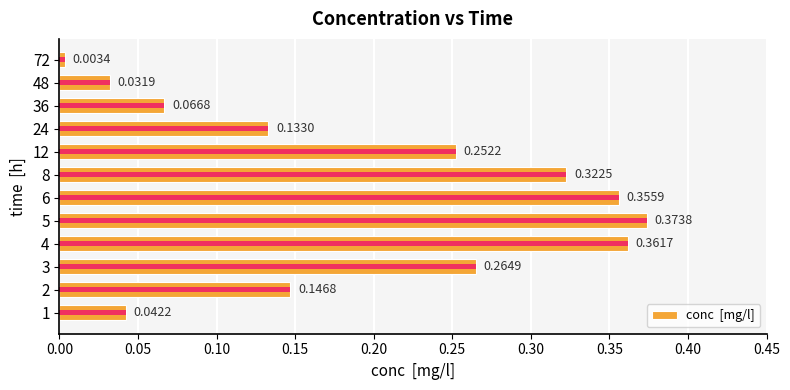

Does the chart contain stacked bars?

No